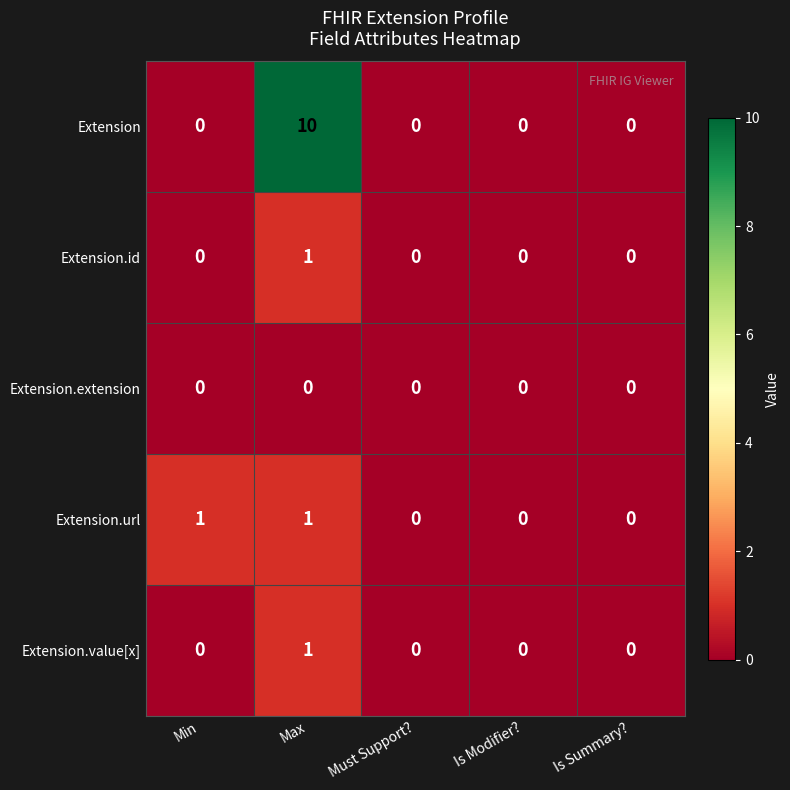

Which series changed the most between Max and Is Modifier??

Extension